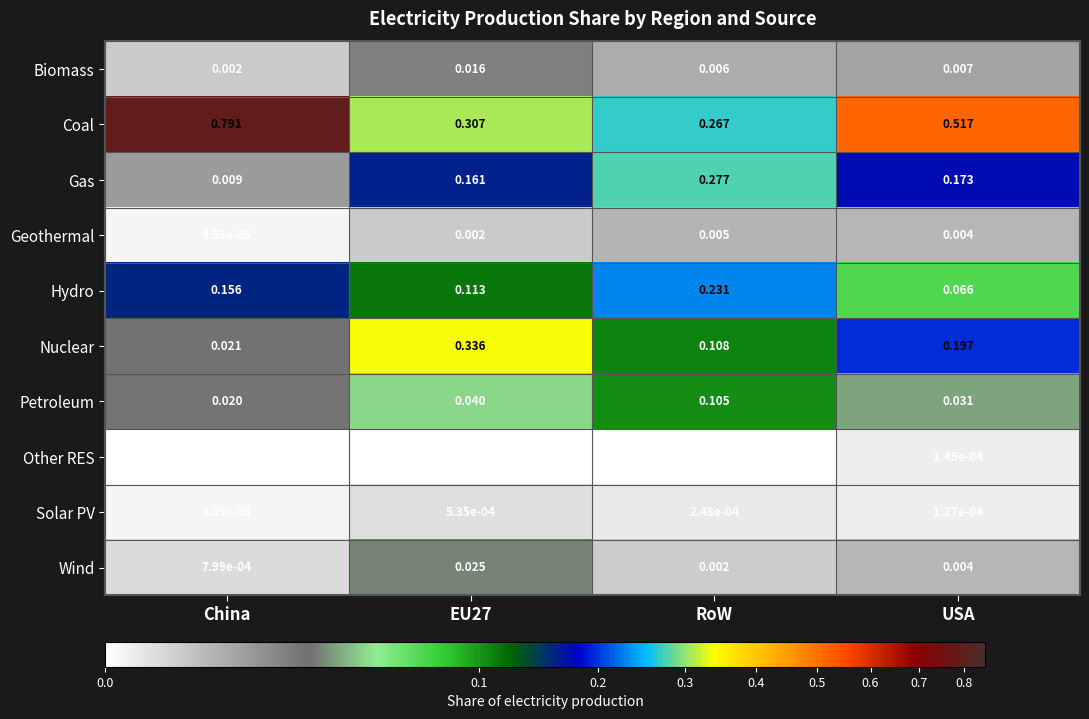

What is the total value across all series at EU27?

1.0